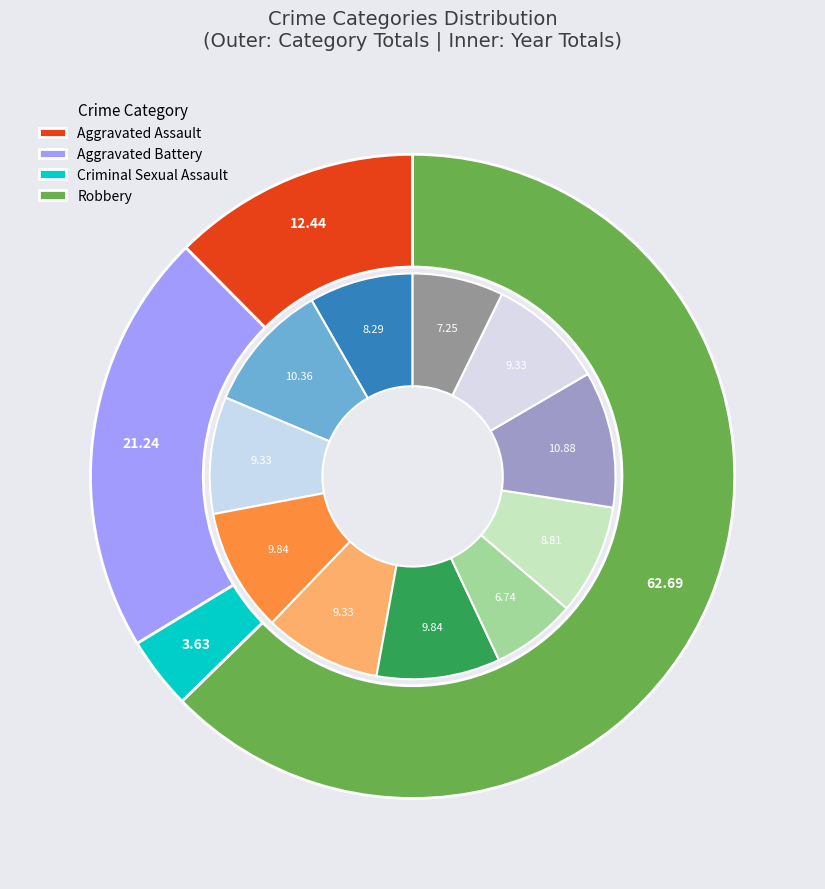

Is it true that 2023 is 8% of the pie?

True